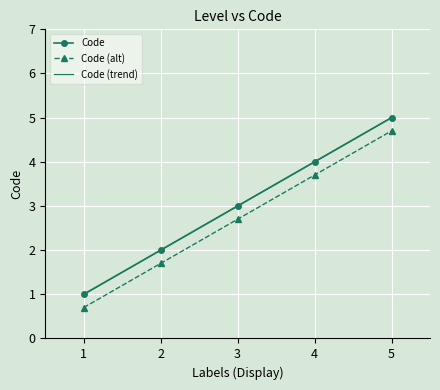

Which has a higher value, 1 or 2?

2